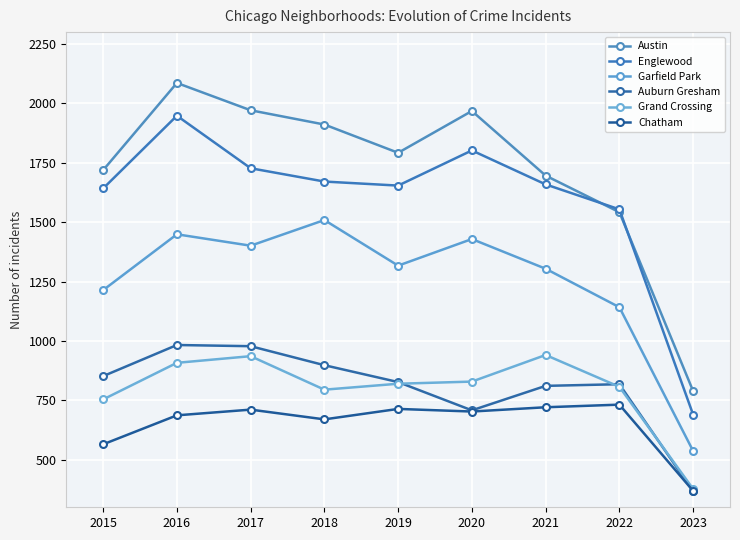

How many lines are shown in the chart?

6